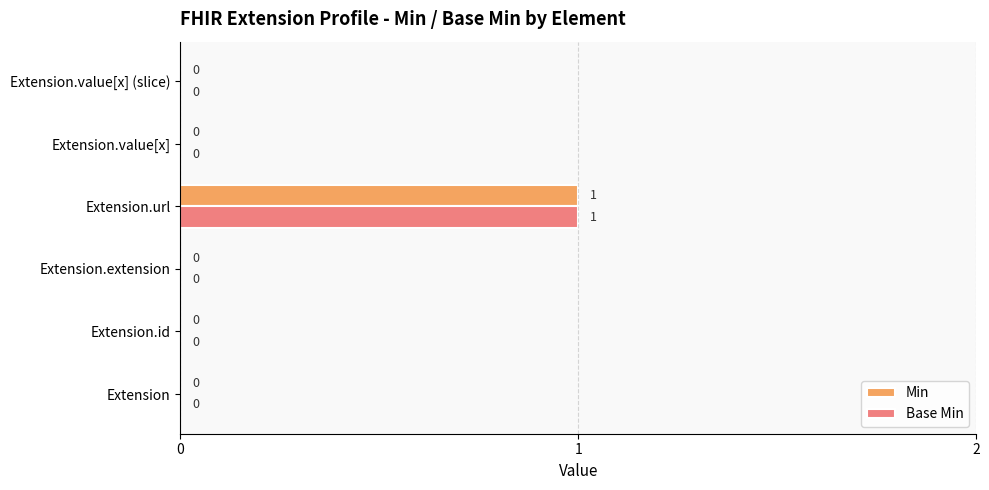

At which category is the sum across all series the highest?

Extension.url